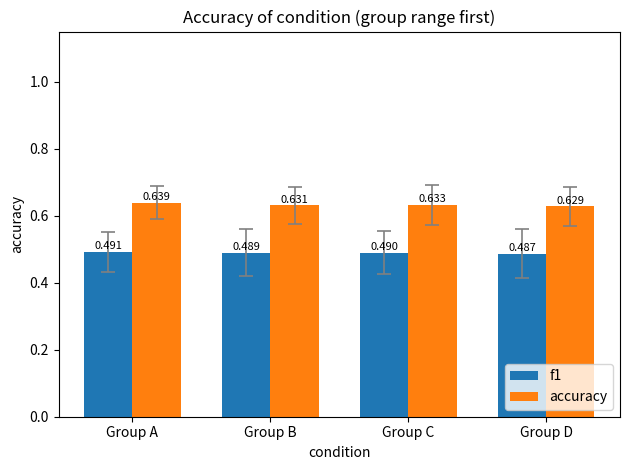

At which label is accuracy closest to 0?

Group D